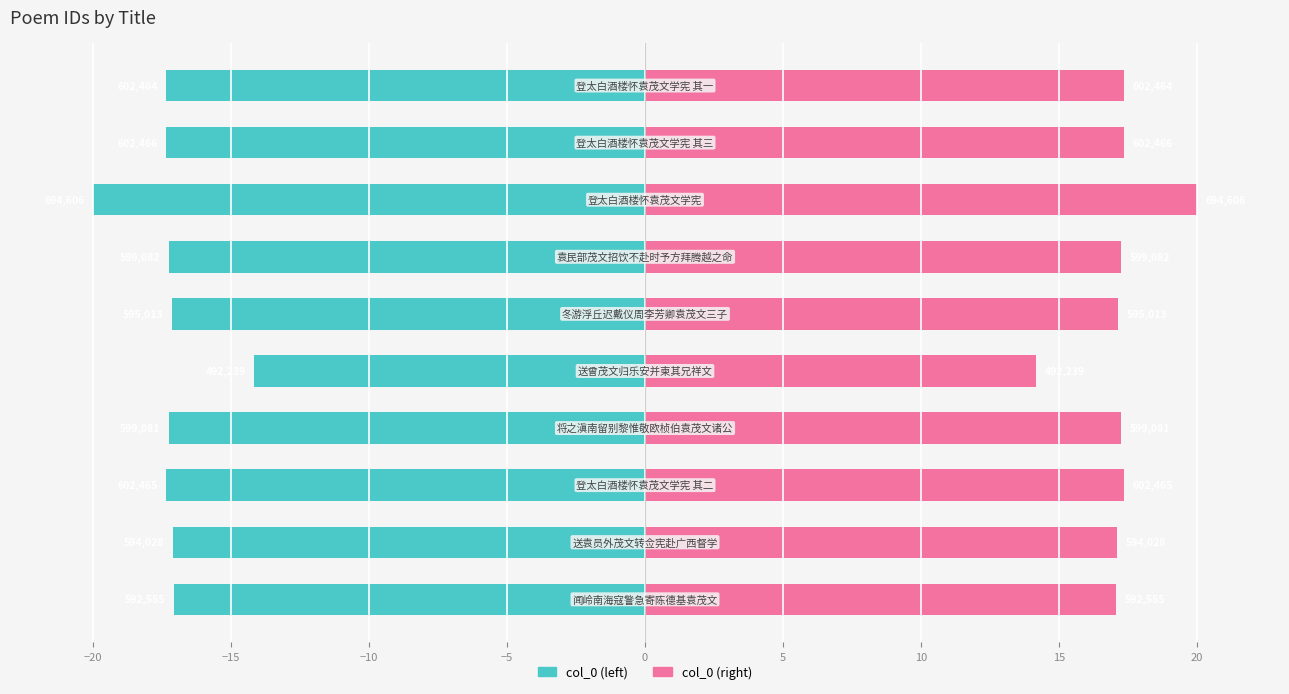

Reading right to left, what are all the values shown in this chart?

col_0 (left): -17.1	-17.1	-17.3	-17.2	-14.2	-17.1	-17.2	-20.0	-17.3	-17.3
col_0 (right): 17.1	17.1	17.3	17.2	14.2	17.1	17.2	20.0	17.3	17.3